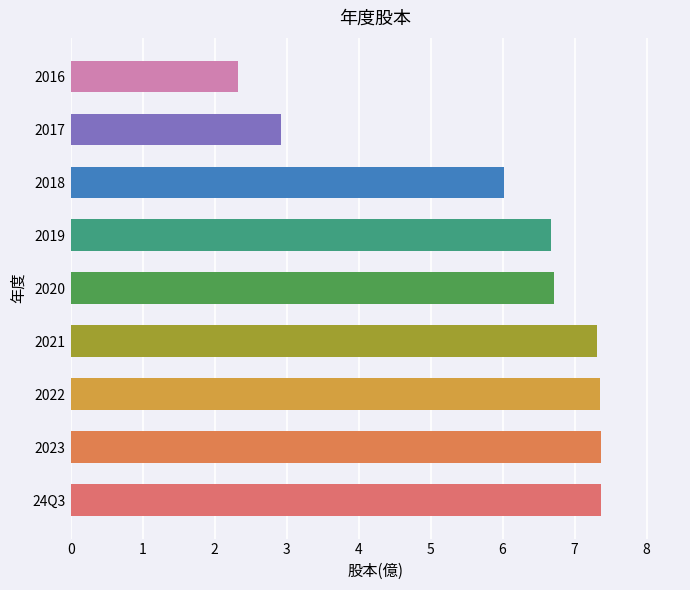

What is the change in value from 2023 to 2020?

-0.6